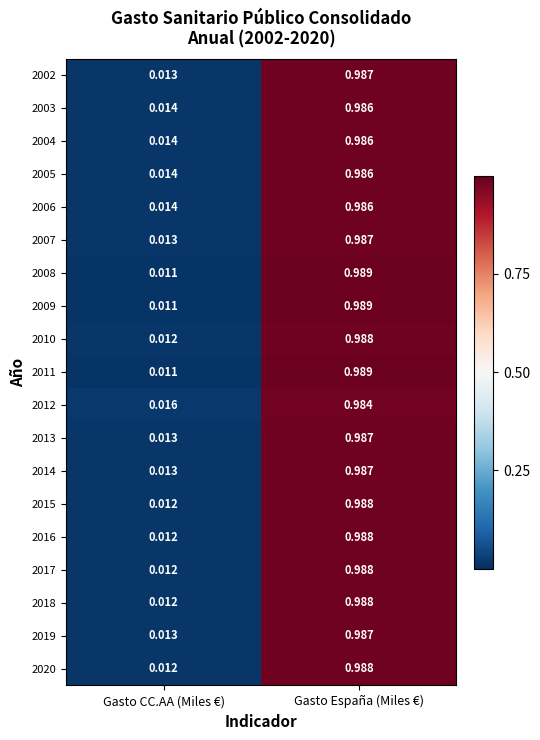

Rank the categories by 2018 value from highest to lowest.

Gasto España (Miles €), Gasto CC.AA (Miles €)